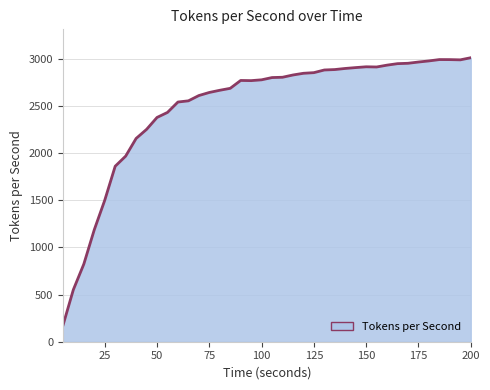

Does the chart have visible grid lines?

Yes